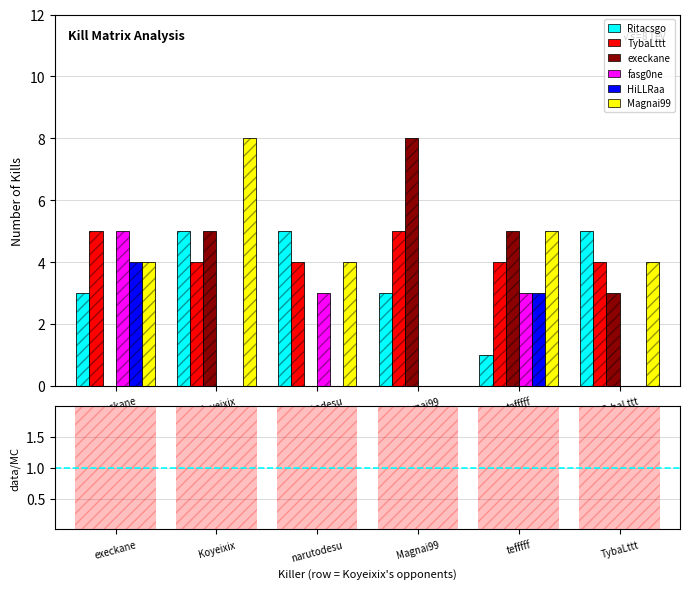

What position from the left is TybaLttt?

6